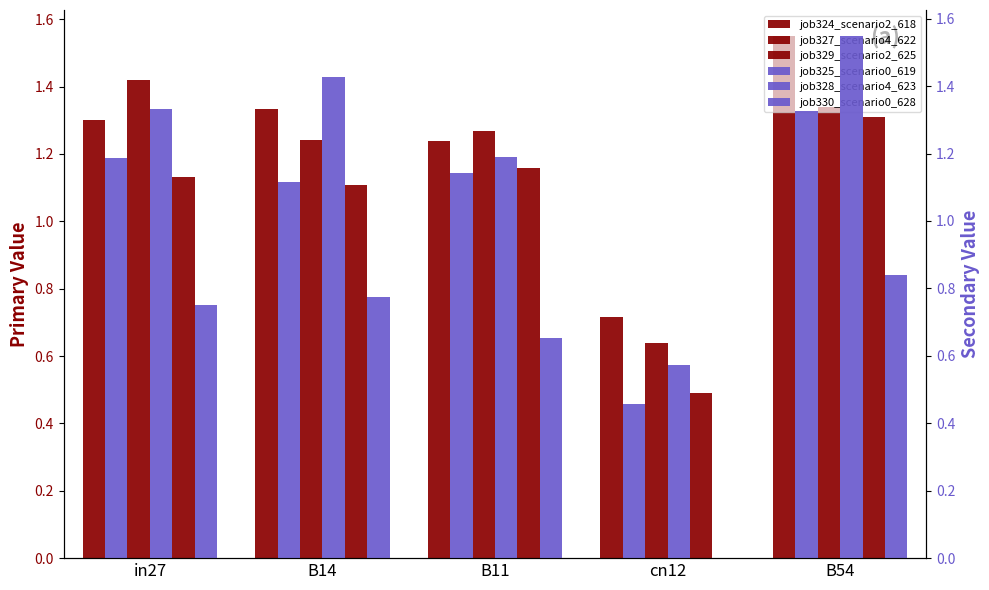

Reading right to left, transcribe all the data shown in this chart.

job324_scenario2_618: B54=1.5	cn12=0.7	B11=1.2	B14=1.3	in27=1.3
job327_scenario4_622: B54=1.3	cn12=0.6	B11=1.3	B14=1.2	in27=1.4
job329_scenario2_625: B54=1.3	cn12=0.5	B11=1.2	B14=1.1	in27=1.1
job325_scenario0_619: B54=1.3	cn12=0.5	B11=1.1	B14=1.1	in27=1.2
job328_scenario4_623: B54=1.5	cn12=0.6	B11=1.2	B14=1.4	in27=1.3
job330_scenario0_628: B54=0.8	cn12=0.0	B11=0.7	B14=0.8	in27=0.8